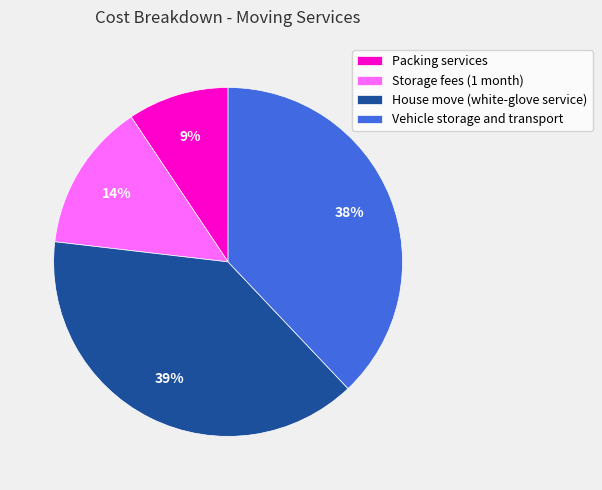

True or false: Storage fees (1 month) accounts for 14% of the total.

True